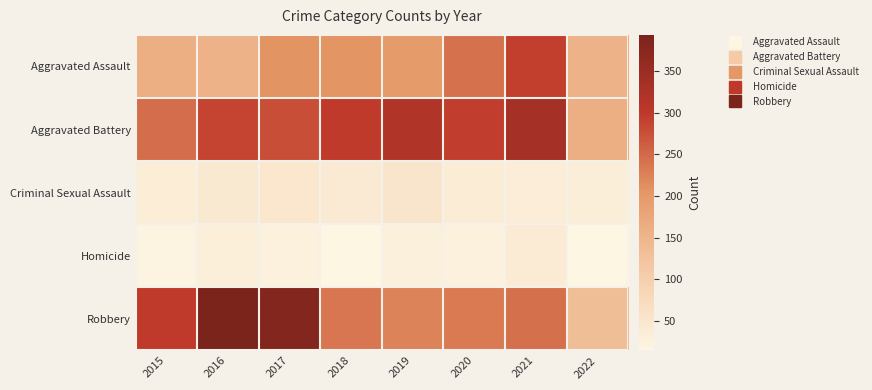

Which series changed the most between 2018 and 2021?

Aggravated Assault